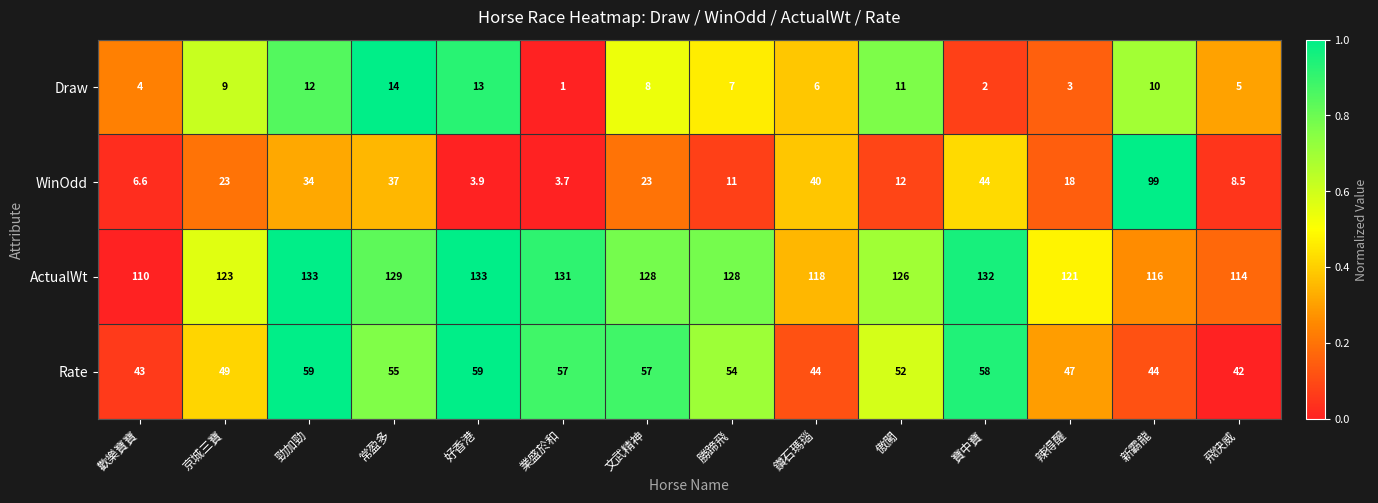

Which series has the largest total across all categories?

ActualWt